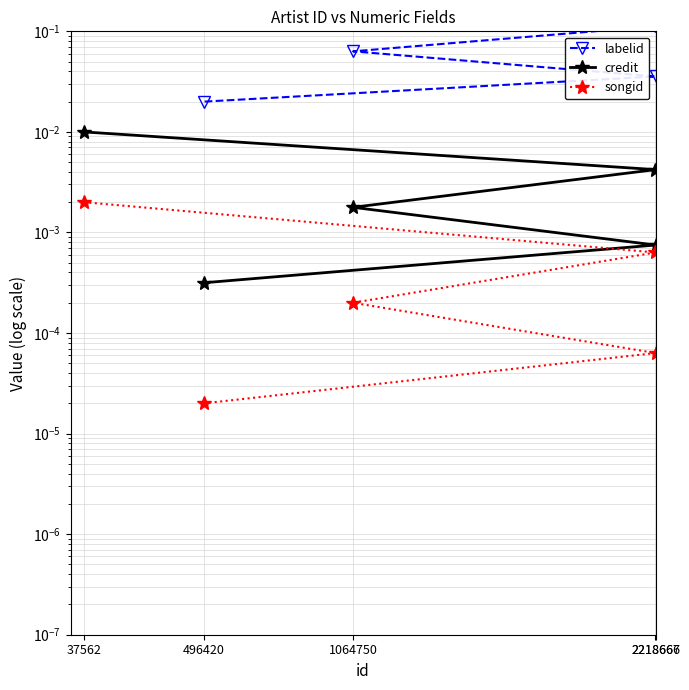

True or false: credit and songid intersect in this chart.

False